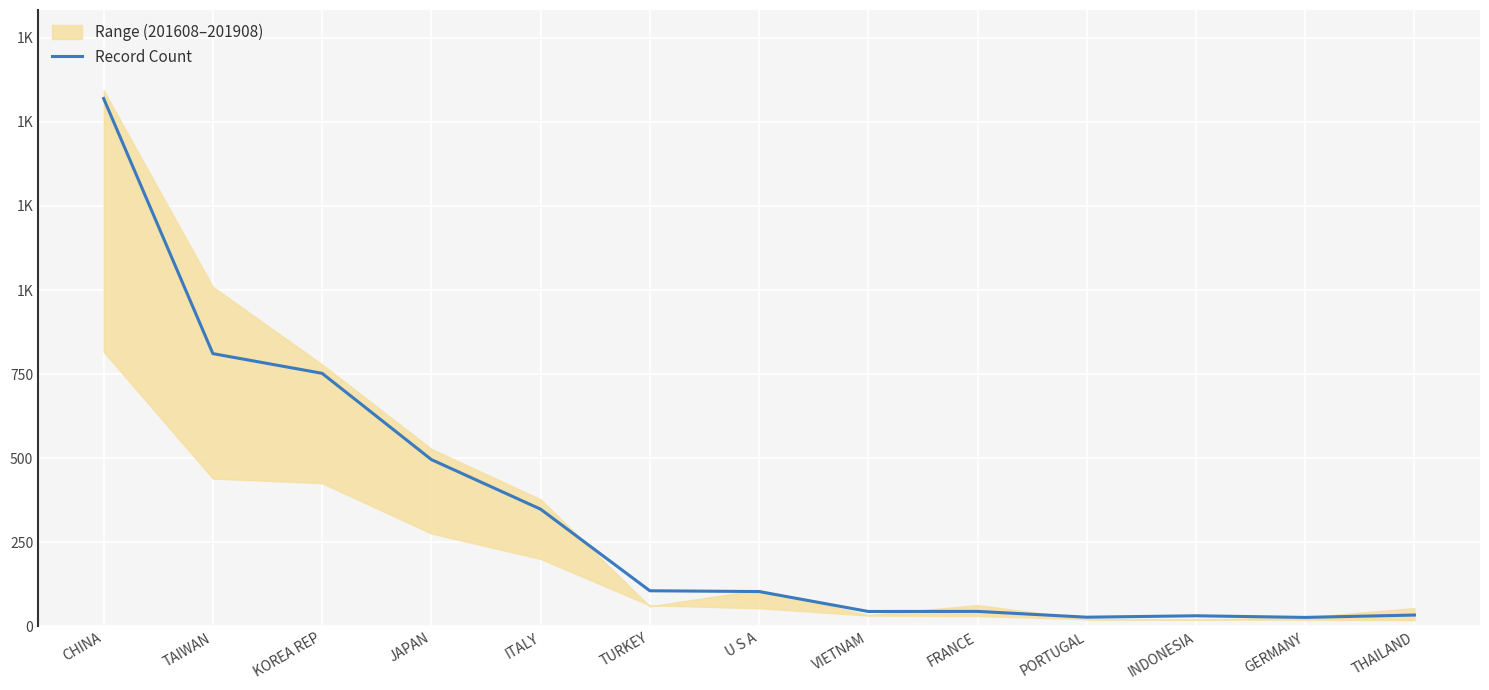

What is the label of the 13th point from the right?

CHINA